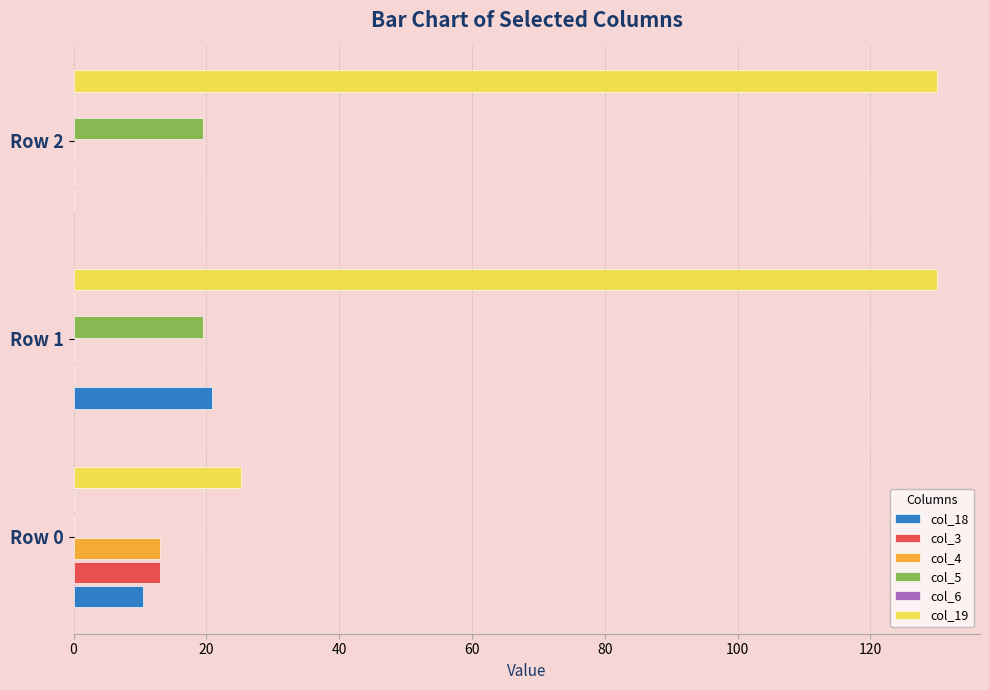

What is the value of the col_3 bar at the 1st from the left?

13.0